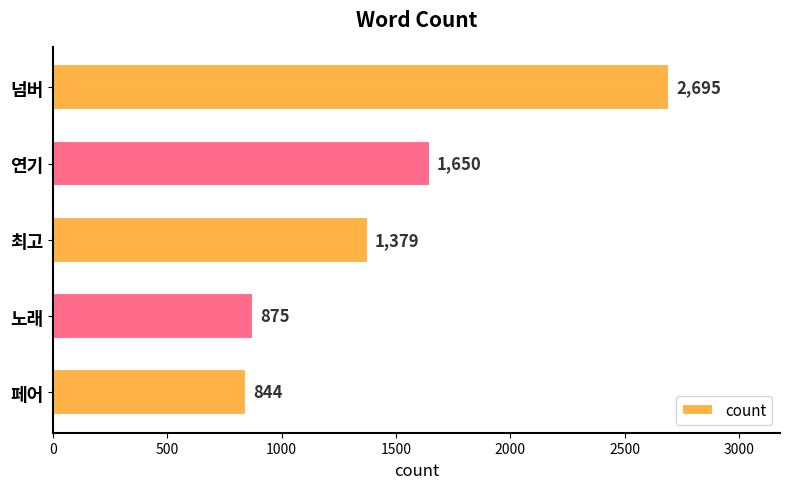

At which label is the value closest to 1769?

연기